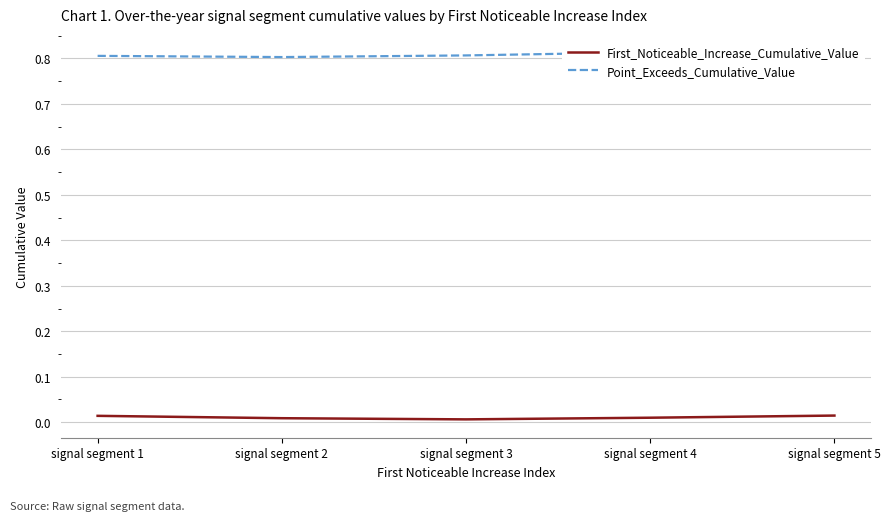

What is the total value across all series at signal segment 3?

0.8